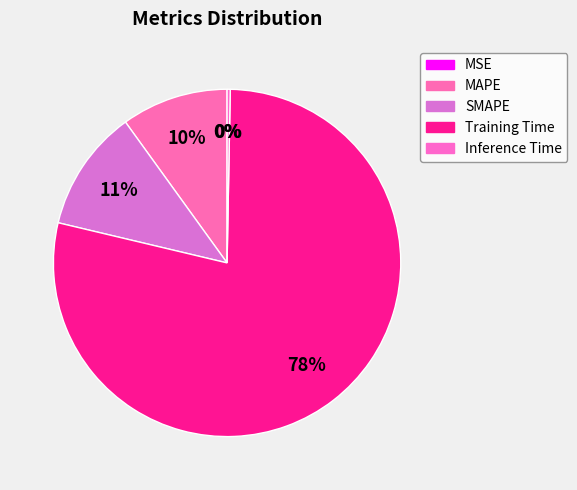

To the nearest percent, what is the combined percentage of MSE and Training Time?

78%